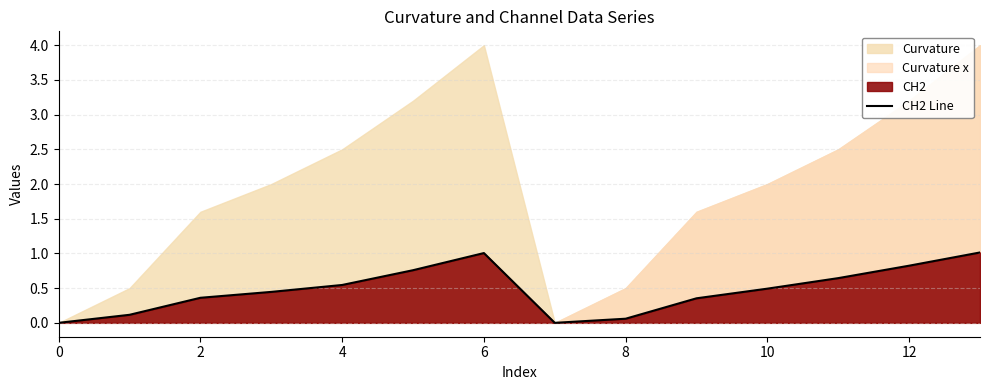

How many points are lower than both their immediate neighbors (excluding endpoints)?

1